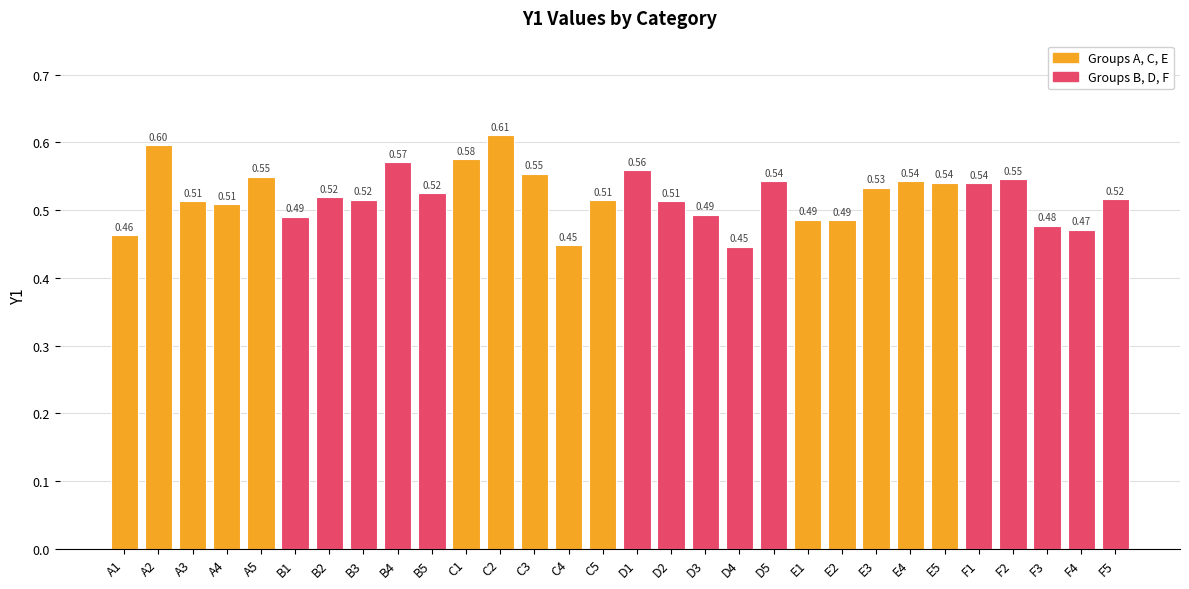

Between F2 and C4, which is larger?

F2